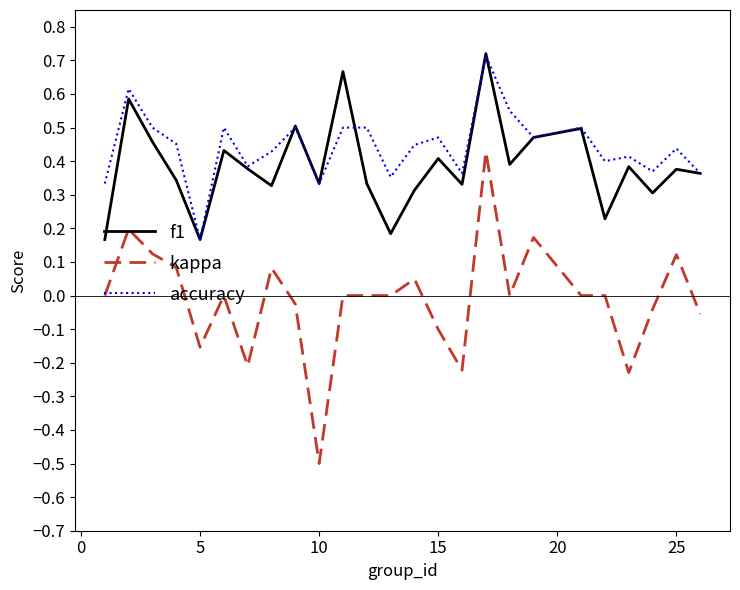

True or false: kappa and accuracy cross at least once.

False